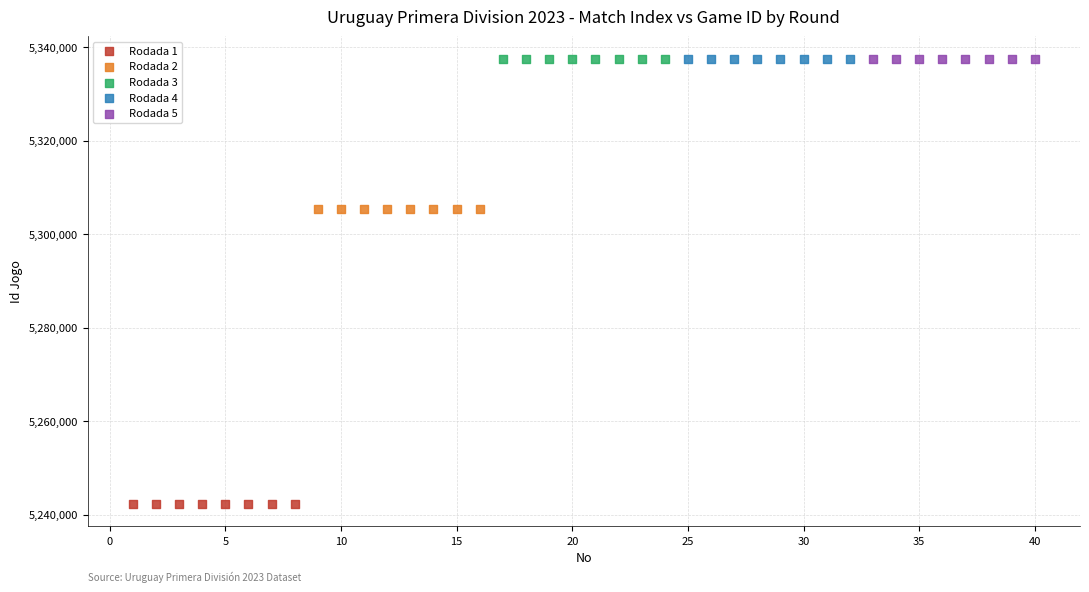

Which series reaches the minimum Y coordinate?

Rodada 1